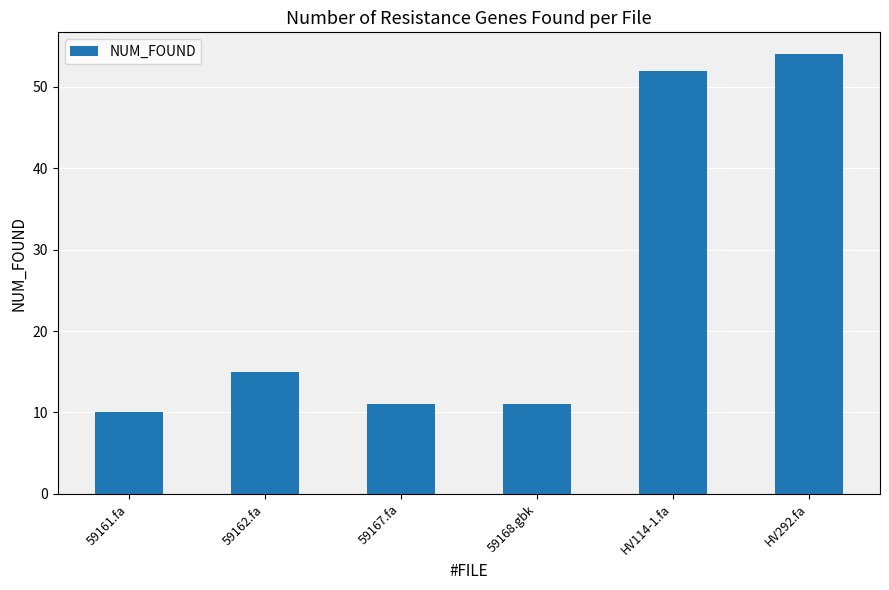

What is the difference between the maximum and minimum values?

44